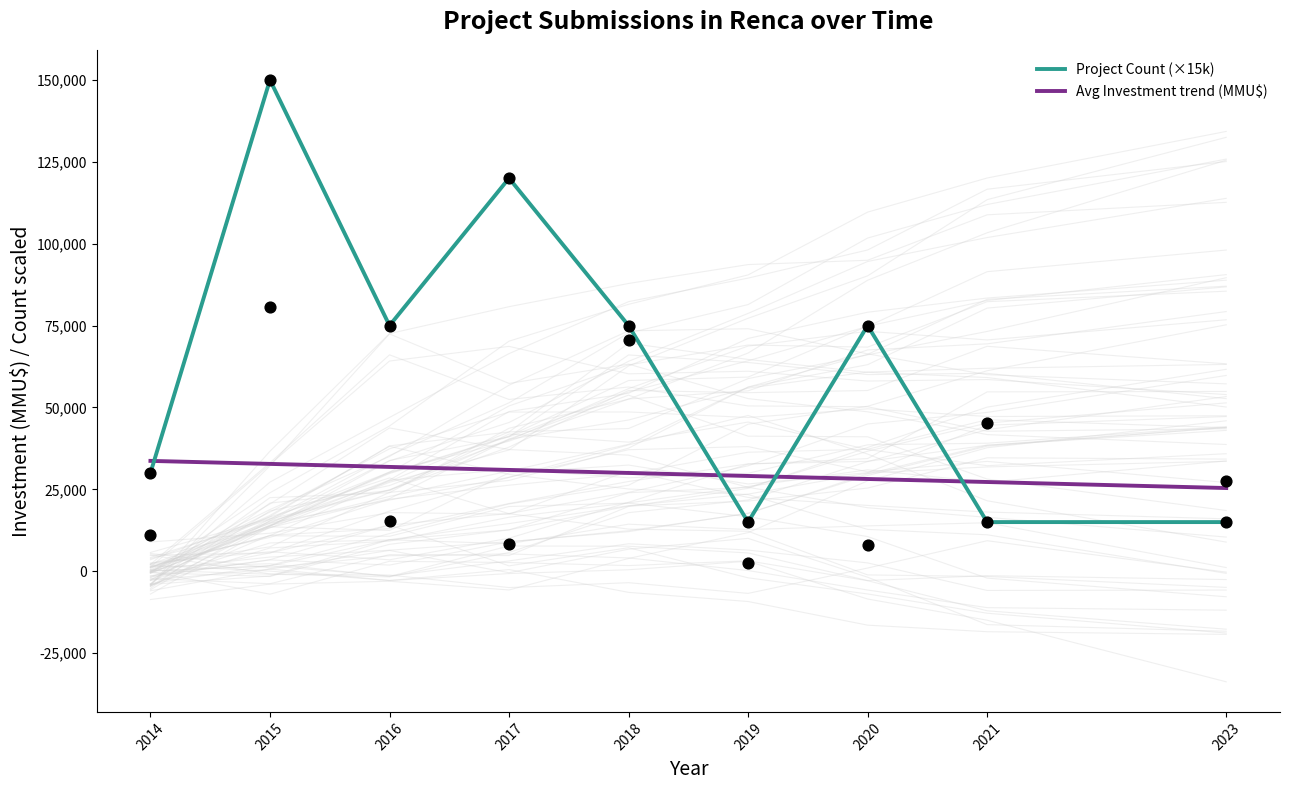

What is the total value across all series at 2017?

150922.1